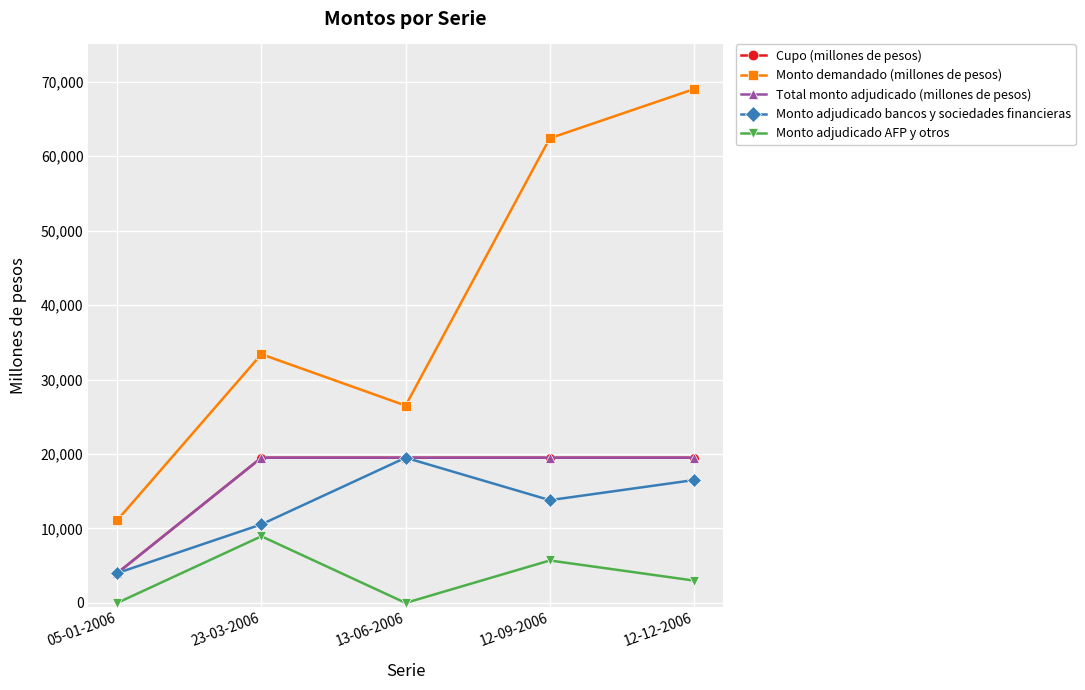

Is the value of Total monto adjudicado (millones de pesos) at 23-03-2006 greater than the value of Monto demandado (millones de pesos) at 12-09-2006?

No